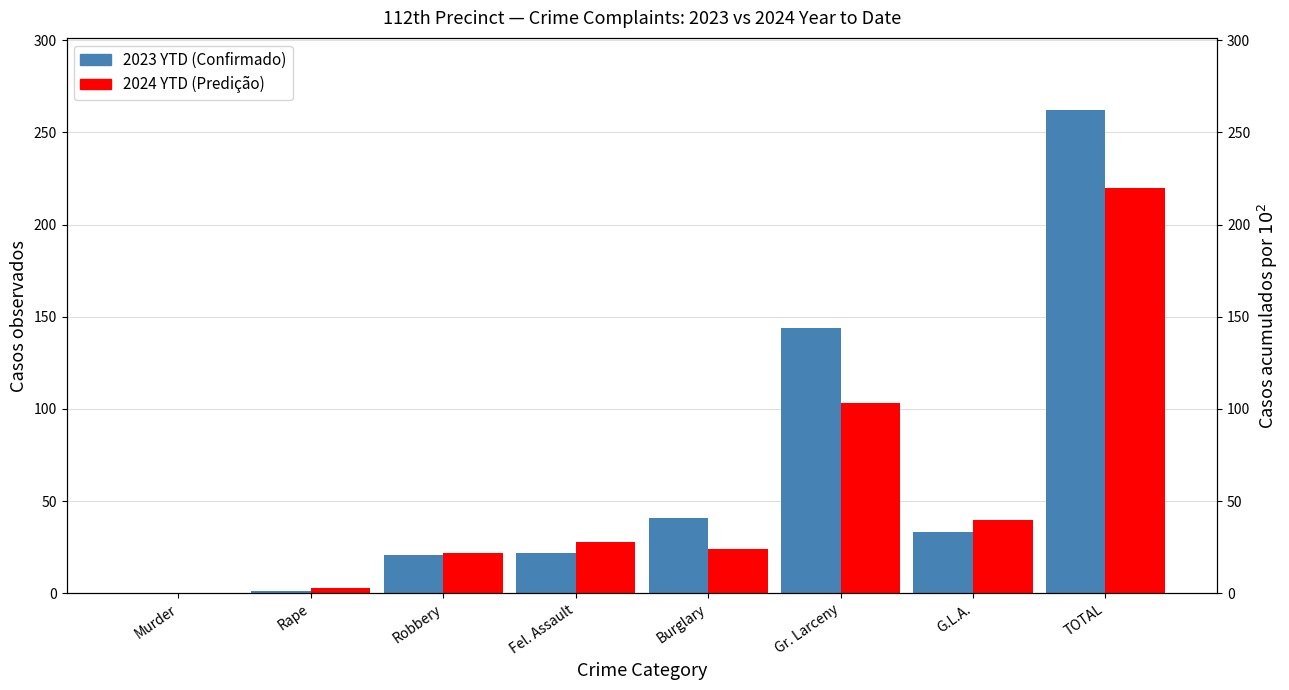

Count the number of categories in the chart.

8